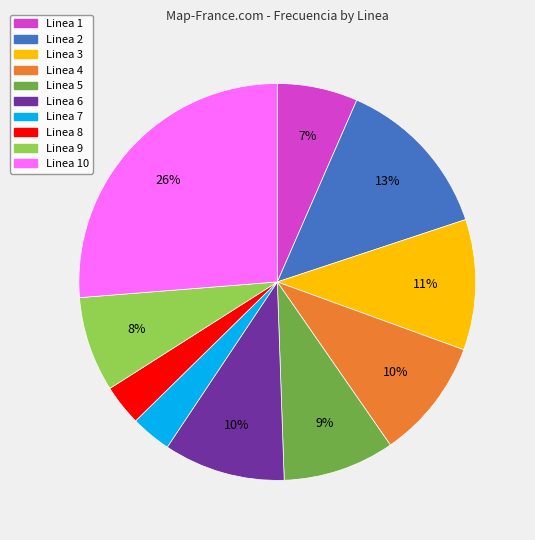

Is there a majority slice in this chart?

No